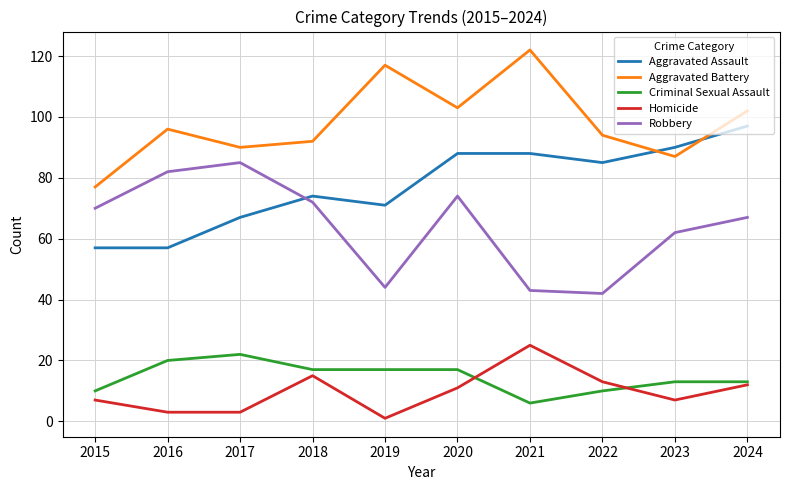

At 2021, list the series in order from smallest to largest.

Criminal Sexual Assault, Homicide, Robbery, Aggravated Assault, Aggravated Battery